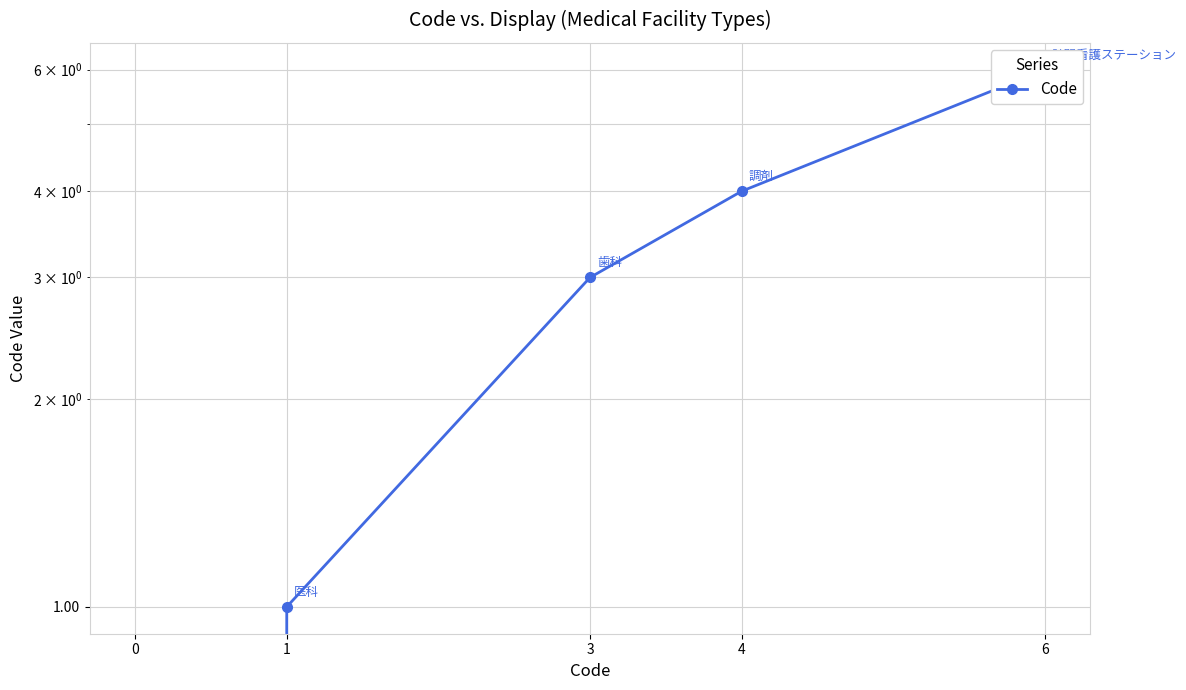

Count the number of categories in the chart.

5